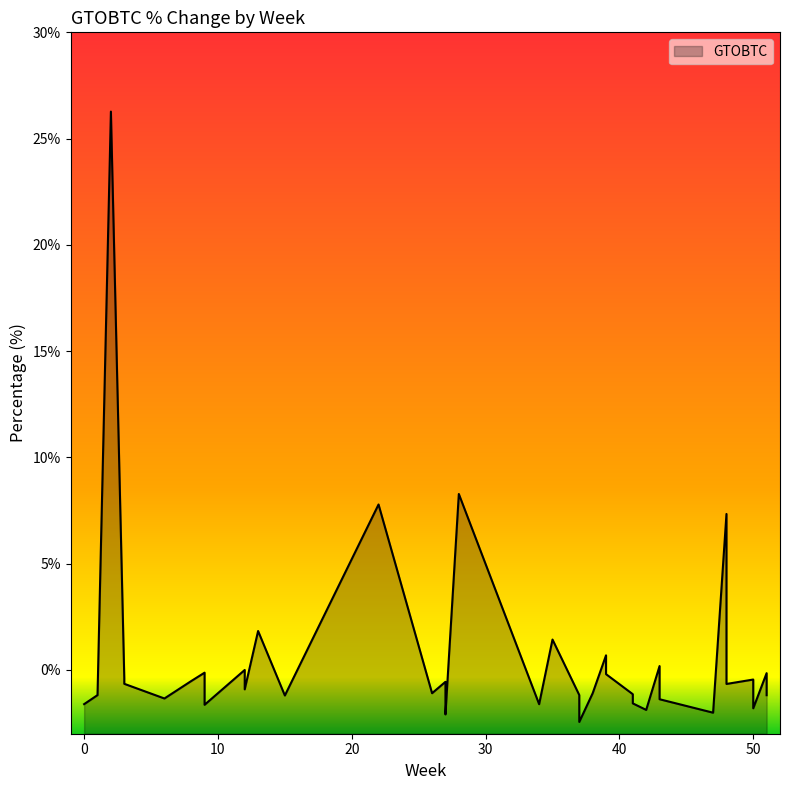

How many values are below zero?

30